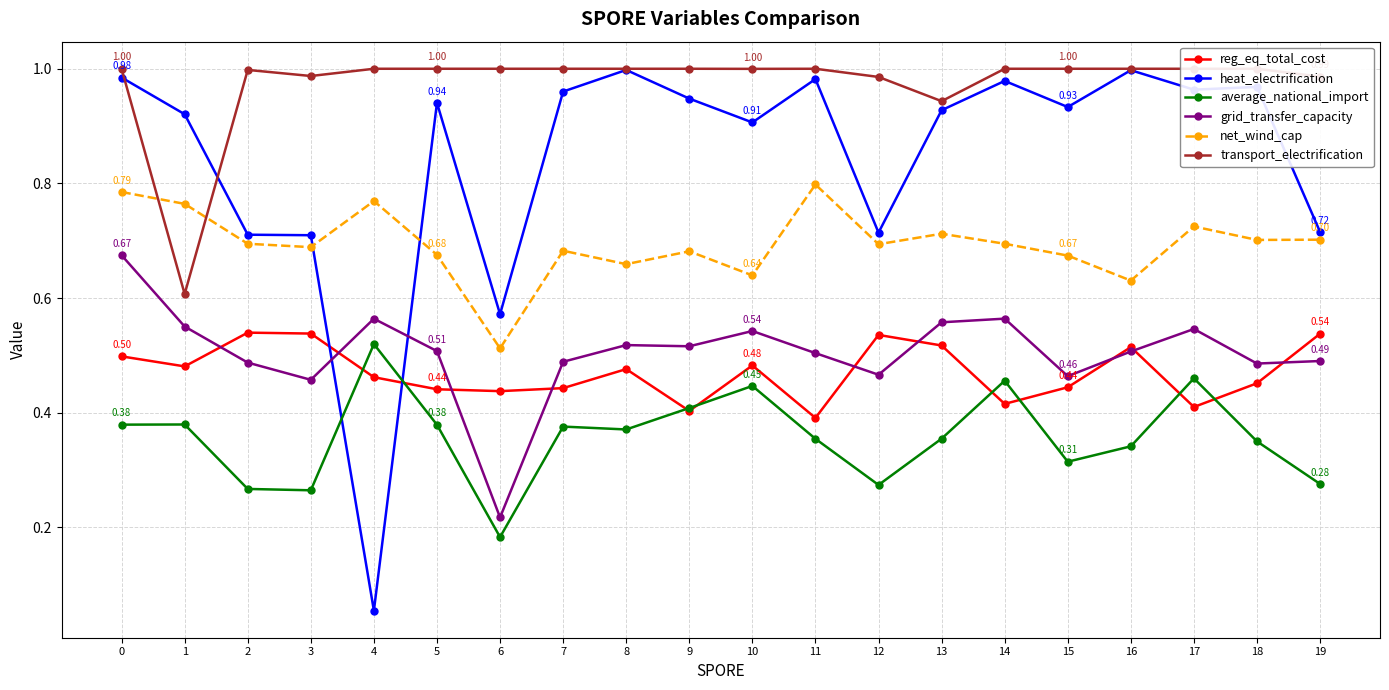

What is the sum of the grid_transfer_capacity values at 14 and 15?

1.0